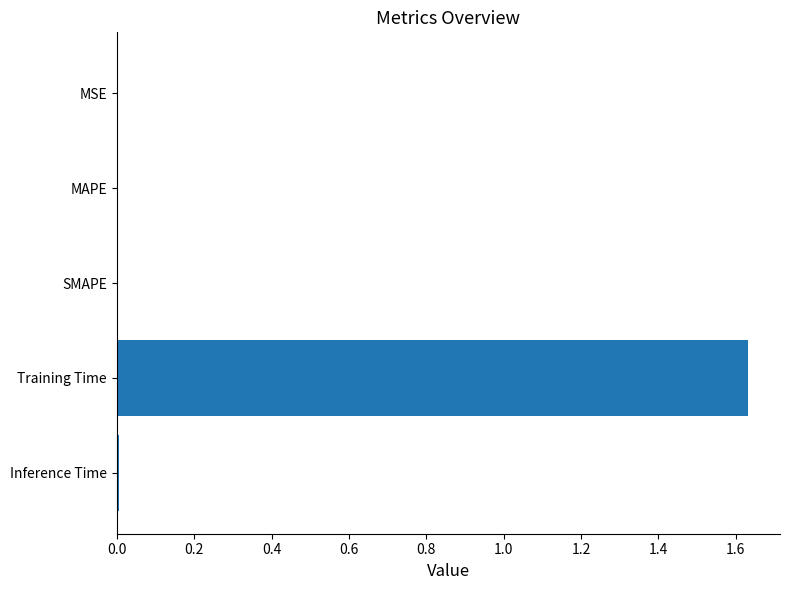

Which category has the highest value across all series?

Training Time